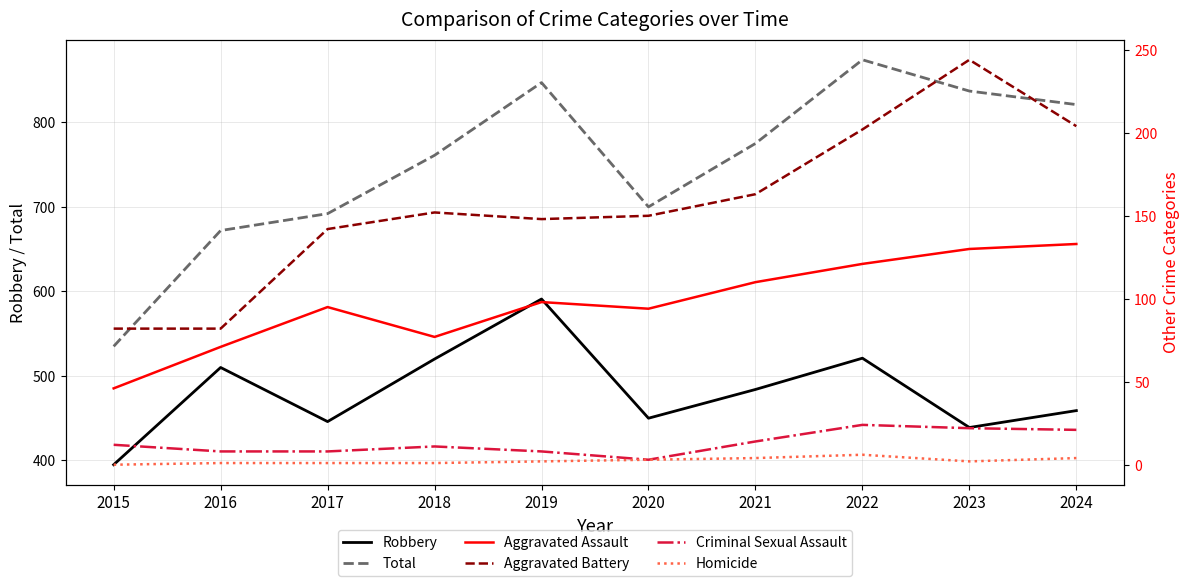

What are all the series names shown in the legend?

Robbery, Total, Aggravated Assault, Aggravated Battery, Criminal Sexual Assault, Homicide